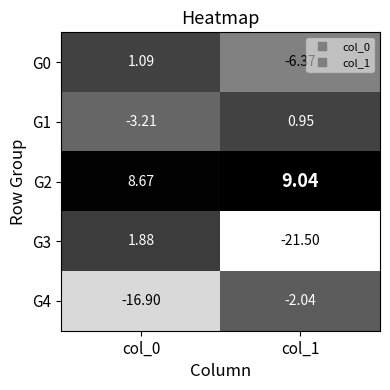

Is the value of G4 at col_1 greater than the value of G0 at col_1?

Yes